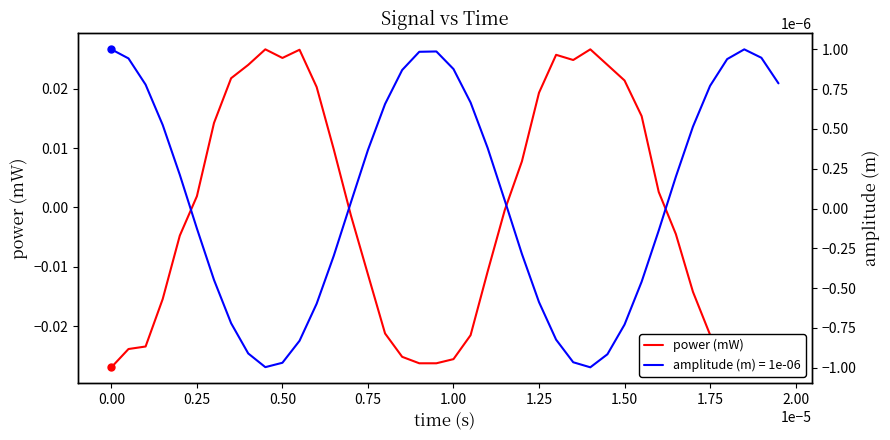

Does the chart have visible grid lines?

No